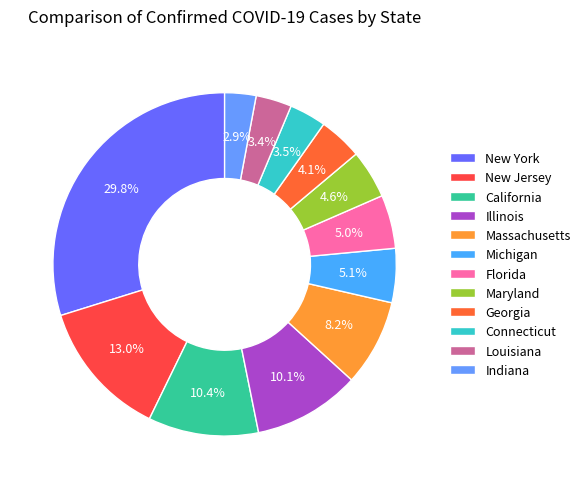

To the nearest percent, what percentage of the pie is Maryland?

5%